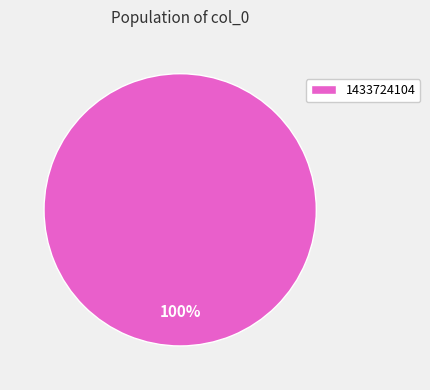

Is there a majority slice in this chart?

Yes